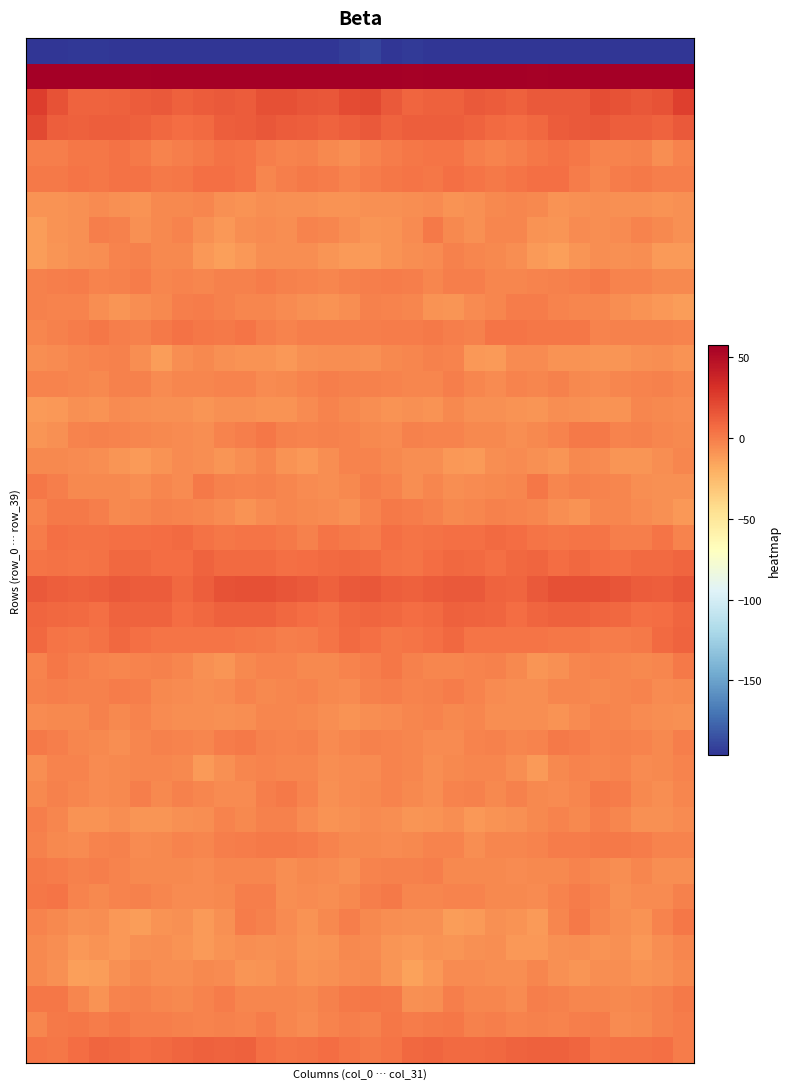

Reading right to left, list all the values displayed in this chart.

row_0: -208.7	-202.1	-202.9	-205.8	-205.3	-204.0	-204.1	-202.2	-201.3	-204.8	-203.5	-200.9	-196.5	-193.7	-196.1	-189.3	-192.8	-203.5	-203.6	-206.0	-204.6	-204.1	-203.4	-201.3	-202.7	-205.0	-202.5	-199.6	-194.6	-194.4	-197.5	-223.8
row_1: 70.4	60.2	57.6	61.4	63.8	62.4	59.6	56.5	61.1	64.2	57.6	56.8	58.5	55.9	60.8	69.5	66.9	57.5	58.7	62.8	63.4	61.9	57.9	57.7	62.9	62.6	55.7	58.4	57.5	56.9	63.8	75.7
row_2: 24.9	17.1	15.6	17.7	19.4	14.8	14.1	14.5	11.6	12.9	14.2	11.8	11.1	9.4	14.6	21.3	20.7	15.3	15.9	18.8	18.1	13.7	14.8	13.5	11.1	14.2	13.2	11.7	9.9	10.9	17.2	25.9
row_3: 14.3	9.9	11.9	12.5	15.6	14.1	13.1	8.6	6.2	7.3	10.2	12.3	12.8	12.1	10.7	14.5	11.9	10.0	12.1	13.3	15.7	13.5	12.1	7.2	6.3	8.3	11.1	12.9	12.3	11.7	12.3	21.2
row_4: -2.3	-6.6	-1.0	-2.5	-2.0	2.3	4.6	2.1	-0.0	-2.3	-0.4	3.5	3.0	2.3	0.1	-2.3	-6.3	-4.3	-1.4	-2.9	-0.8	3.9	4.0	1.3	-0.8	-2.3	1.1	4.0	2.5	2.0	-0.9	-0.9
row_5: -0.4	-0.8	1.9	0.5	-3.1	0.4	5.4	5.2	3.5	1.5	3.3	5.6	2.8	3.6	2.3	0.2	-2.6	0.8	1.4	-0.7	-3.2	3.2	5.5	5.0	2.5	1.5	4.5	4.8	2.9	3.4	1.7	1.1
row_6: -7.6	-8.8	-7.4	-7.9	-6.4	-7.3	-8.8	-4.6	-3.7	-4.1	-7.4	-8.3	-5.4	-6.4	-7.2	-7.5	-8.3	-8.4	-7.3	-7.6	-6.2	-8.4	-7.6	-3.4	-4.0	-4.9	-8.8	-7.2	-5.2	-7.0	-7.9	-7.9
row_7: -7.6	-4.6	-2.3	-5.5	-6.1	-5.8	-9.5	-8.9	-3.6	-3.3	-7.1	-4.1	1.2	-5.2	-8.1	-9.5	-6.7	-3.2	-2.7	-6.7	-5.4	-6.9	-10.5	-7.1	-2.3	-4.8	-7.3	-1.3	-0.3	-7.2	-8.5	-12.3
row_8: -11.8	-11.4	-6.9	-7.0	-6.1	-9.1	-13.1	-11.7	-6.9	-4.4	-3.6	-1.5	-5.2	-6.9	-8.5	-11.1	-11.8	-9.2	-6.5	-6.8	-6.7	-10.9	-13.6	-10.3	-4.9	-4.9	-1.8	-2.8	-6.5	-7.0	-9.7	-12.6
row_9: -4.3	-4.3	-2.9	-2.3	1.1	-0.9	-1.7	-2.6	-3.5	-3.2	-0.8	-0.7	-3.4	-0.6	0.5	-0.0	-1.3	-3.4	-2.6	-1.3	0.9	-1.6	-1.6	-3.6	-2.9	-3.2	0.3	-2.0	-2.8	0.3	-0.5	-1.1
row_10: -12.3	-10.3	-8.0	-6.3	-3.8	-3.5	-3.0	0.4	0.1	-3.8	-5.1	-8.9	-8.4	-3.3	-2.0	-1.6	-6.9	-8.8	-7.0	-5.8	-3.2	-3.6	-1.6	0.8	-1.0	-4.7	-6.4	-9.7	-6.0	-2.8	-2.2	-1.0
row_11: -2.8	-2.0	-1.1	-1.3	-2.1	2.2	2.1	2.7	3.4	3.5	-1.7	-0.8	1.9	0.8	0.0	-0.7	-0.1	-0.9	-0.7	-2.1	-0.9	3.1	2.0	2.9	4.3	1.1	-1.9	-0.2	2.3	0.5	-1.4	-3.4
row_12: -8.6	-6.9	-7.1	-9.3	-9.1	-8.2	-8.2	-5.3	-5.0	-11.1	-10.0	-2.0	-1.5	-3.5	-4.9	-6.9	-6.4	-6.0	-7.4	-9.9	-8.5	-8.1	-7.3	-4.9	-6.6	-12.7	-6.2	-1.4	-2.3	-3.8	-5.9	-6.1
row_13: -3.4	-1.5	-2.1	-3.9	-5.6	-4.3	-1.9	-3.3	-2.7	-5.2	-3.2	-0.3	-3.7	-3.8	-2.5	-1.7	-1.8	-0.5	-3.0	-4.4	-5.9	-2.5	-2.6	-3.3	-3.0	-5.4	-1.4	-1.7	-4.0	-3.1	-2.3	-2.4
row_14: -5.3	-4.6	-3.0	-8.2	-8.3	-7.8	-6.8	-8.9	-8.1	-7.1	-7.1	-4.4	-8.2	-7.4	-8.9	-6.8	-4.4	-2.5	-5.1	-8.7	-8.2	-7.4	-7.5	-9.3	-7.0	-7.7	-6.0	-5.4	-8.2	-7.5	-10.6	-11.0
row_15: -4.7	-3.7	-1.6	-2.2	1.6	1.1	-2.1	-4.9	-6.9	-4.5	-4.7	-2.8	-2.4	-1.9	-5.3	-4.4	-2.9	-1.6	-2.2	-1.2	2.4	-0.5	-3.0	-6.2	-5.9	-4.8	-4.0	-2.7	-1.8	-2.6	-7.8	-9.4
row_16: -3.3	-6.0	-9.2	-9.9	-5.2	-4.3	-9.2	-7.5	-5.4	-6.6	-11.0	-10.9	-6.7	-6.2	-4.6	-2.0	-2.2	-6.7	-10.1	-8.7	-3.8	-6.1	-9.4	-6.5	-5.3	-8.3	-11.5	-9.5	-6.3	-5.5	-4.7	-4.0
row_17: -7.2	-7.7	-6.2	-3.9	-2.3	-1.6	-3.9	2.3	-3.3	-4.6	-5.3	-6.1	-3.4	-6.0	-2.4	-0.1	-4.5	-6.8	-5.5	-3.4	-1.5	-2.9	-1.7	1.5	-5.2	-3.9	-6.3	-4.6	-4.7	-4.9	-0.6	2.2
row_18: -10.2	-7.4	-5.1	-3.9	-3.6	-8.0	-6.8	-3.2	-2.6	-1.7	-3.2	-4.7	-1.6	0.8	1.9	-3.0	-7.4	-5.9	-4.9	-3.1	-5.3	-8.2	-5.1	-3.0	-2.3	-1.8	-3.8	-4.3	-0.3	1.6	1.8	-2.3
row_19: -2.7	3.6	-0.2	-0.6	3.5	3.5	2.0	3.7	6.5	7.1	5.2	5.2	4.7	3.7	5.4	0.7	1.1	3.3	-2.0	1.4	3.9	3.0	2.2	4.5	7.2	6.5	5.0	5.4	4.1	4.4	5.3	0.9
row_20: 9.4	7.6	7.4	5.1	6.4	8.4	6.9	9.6	8.0	5.6	7.9	8.9	6.2	3.2	4.8	7.1	8.4	7.6	6.0	5.3	7.6	7.8	7.6	10.1	6.1	6.5	8.1	8.7	4.2	3.9	4.6	3.4
row_21: 15.6	12.1	13.4	16.2	18.0	17.9	18.1	14.1	9.4	10.9	14.0	13.9	13.1	11.2	12.2	15.6	14.6	11.5	14.5	16.6	18.4	17.9	17.2	12.1	8.7	12.9	13.6	14.0	12.0	11.4	12.5	14.2
row_22: 9.1	6.7	5.0	8.2	9.8	11.6	11.1	9.9	6.6	9.2	10.5	11.5	7.2	6.4	8.7	9.5	8.5	4.6	6.4	8.5	11.0	11.2	11.1	8.5	6.9	10.3	10.8	10.7	5.5	7.7	8.8	9.8
row_23: 10.1	7.4	1.1	0.1	0.1	2.7	2.4	3.7	3.8	3.5	3.7	8.4	5.3	3.3	2.6	5.3	7.5	3.7	0.7	-0.3	1.3	2.4	3.1	3.8	3.9	3.2	5.4	8.2	4.2	2.8	3.8	7.9
row_24: 1.0	-3.0	-4.3	-3.7	-2.5	-3.1	-7.9	-9.7	-4.6	-1.7	-2.1	-3.0	-3.0	-1.6	2.0	-1.0	-2.6	-4.7	-4.2	-2.9	-2.9	-4.2	-9.7	-7.7	-3.4	-1.1	-2.9	-3.2	-2.7	-0.2	2.2	-2.5
row_25: -4.9	-5.1	-2.8	-3.1	-4.4	-3.5	-3.5	-6.8	-6.0	-5.4	-2.1	0.6	-1.0	-2.2	-0.8	-1.7	-5.8	-4.6	-2.7	-3.3	-4.8	-2.6	-5.0	-6.6	-5.9	-4.3	-0.8	0.5	-1.9	-1.9	-0.2	-1.1
row_26: -7.6	-6.0	-5.4	-3.6	-2.9	-5.2	-8.1	-6.9	-6.3	-6.7	-3.5	-4.5	-2.2	-3.2	-5.4	-6.6	-8.0	-6.4	-4.7	-3.1	-3.5	-6.6	-7.9	-6.5	-6.6	-5.6	-3.0	-4.9	-1.4	-4.9	-4.6	-5.5
row_27: -0.3	-4.5	-2.6	-1.4	-2.4	0.8	1.5	-2.6	-3.1	-1.3	-2.5	-5.7	-5.1	-3.8	-2.1	-1.6	-3.1	-5.2	-1.2	-2.3	-1.2	1.5	0.3	-3.5	-2.5	-1.2	-3.6	-6.0	-4.3	-3.7	-0.4	1.8
row_28: -2.7	-4.8	-5.1	-2.9	-3.1	-2.5	-4.9	-11.4	-6.9	-3.0	-3.3	-4.5	-6.0	-3.0	-2.2	-5.8	-5.1	-6.3	-3.7	-3.2	-2.3	-3.2	-7.3	-11.2	-4.2	-3.8	-3.3	-4.9	-5.3	-2.4	-2.3	-6.4
row_29: -3.3	-6.6	-4.4	0.3	1.3	-3.9	-5.7	-4.6	-1.0	-4.3	-1.1	-2.9	-6.0	-4.1	-2.2	-4.0	-5.4	-7.5	-2.2	1.1	-0.1	-5.7	-5.1	-3.1	-1.6	-4.1	-0.3	-4.9	-5.2	-3.6	-1.2	-4.4
row_30: -5.4	-7.9	-7.1	-3.1	-0.4	-4.3	-2.9	-4.8	-7.1	-8.3	-10.4	-6.7	-8.2	-9.1	-6.2	-5.1	-7.2	-8.7	-5.7	-1.5	-1.4	-4.7	-2.4	-6.6	-7.0	-9.5	-9.1	-6.9	-8.6	-8.5	-3.8	-1.0
row_31: -2.1	-2.5	0.2	1.4	1.9	0.7	0.1	-2.1	-3.5	-3.1	-6.6	-2.2	-2.1	-4.6	-5.9	-5.0	-4.2	-2.1	0.9	1.7	1.4	0.4	-0.5	-3.1	-2.8	-4.6	-5.5	-1.7	-2.6	-5.6	-4.0	-1.0
row_32: -6.2	-6.7	-3.2	-6.3	-4.2	-2.9	-4.1	-4.5	-5.6	-4.3	-4.6	-4.2	-0.7	-1.5	-1.3	-2.8	-7.5	-5.3	-4.0	-6.2	-3.1	-3.9	-3.9	-5.1	-4.9	-4.5	-4.7	-2.8	-0.6	-2.0	0.4	1.9
row_33: -1.1	-5.6	-5.3	-7.2	-2.6	1.0	-2.8	-5.5	-4.7	-4.8	-2.2	-2.4	-3.9	-3.4	1.2	-0.4	-4.5	-6.0	-5.8	-6.4	-0.1	-0.0	-4.5	-5.1	-5.1	-3.9	-2.0	-2.5	-4.3	-2.1	3.4	2.2
row_34: 2.1	-2.0	-8.6	-6.2	-3.7	1.5	-3.8	-11.8	-8.7	-7.4	-11.1	-12.3	-7.1	-7.5	-6.4	-4.5	-0.5	-5.0	-8.7	-5.0	-1.6	0.9	-7.6	-11.6	-7.3	-8.8	-12.1	-10.5	-6.7	-7.5	-4.7	-2.8
row_35: -3.4	-6.8	-10.3	-7.3	-7.9	-6.0	-7.9	-10.6	-10.3	-6.8	-7.2	-9.9	-8.7	-9.9	-8.9	-5.3	-4.9	-8.1	-9.9	-6.9	-7.8	-6.4	-8.7	-11.3	-8.6	-6.8	-7.7	-10.2	-8.2	-10.8	-6.3	-4.3
row_36: -4.9	-7.6	-8.9	-6.2	-6.5	-9.7	-7.6	-3.2	-6.5	-6.4	-5.5	-5.9	-10.4	-14.2	-9.3	-4.6	-5.0	-7.9	-8.6	-5.3	-8.4	-9.8	-5.1	-4.1	-6.8	-6.4	-4.8	-7.5	-12.3	-13.2	-7.1	-4.8
row_37: 1.1	-1.3	-3.2	-4.4	-3.1	-3.6	-1.6	-0.1	-5.1	-3.6	-3.0	-0.4	-6.5	-7.1	1.0	2.7	1.4	-1.7	-4.1	-3.9	-3.3	-3.7	0.3	-2.4	-4.7	-3.8	-1.5	-2.2	-8.1	-3.9	2.1	2.5
row_38: 0.8	-1.5	-4.4	-5.5	0.1	-0.7	-2.2	-2.0	-3.0	-0.1	-1.1	2.2	1.0	0.6	2.9	-1.5	-0.2	-2.1	-5.8	-3.4	0.8	-2.1	-1.8	-2.5	-1.9	-0.4	-0.4	2.8	0.1	2.3	1.3	-3.9
row_39: 0.6	5.2	4.6	4.1	3.9	9.5	11.2	11.1	10.3	8.3	7.2	7.0	9.6	8.0	3.3	1.3	3.6	6.1	4.0	3.9	5.7	11.0	10.6	11.4	9.3	7.8	6.5	8.4	9.5	6.5	2.4	3.4